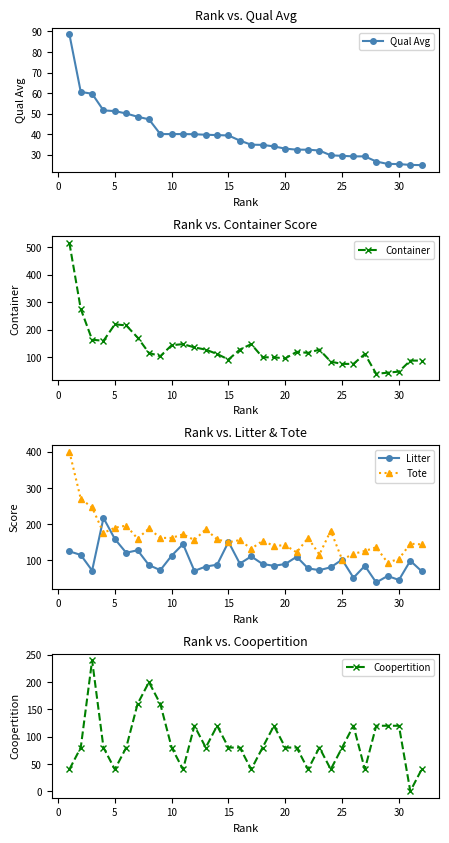

What are all the series names shown in the legend?

Qual Avg, Container, Litter, Tote, Coopertition